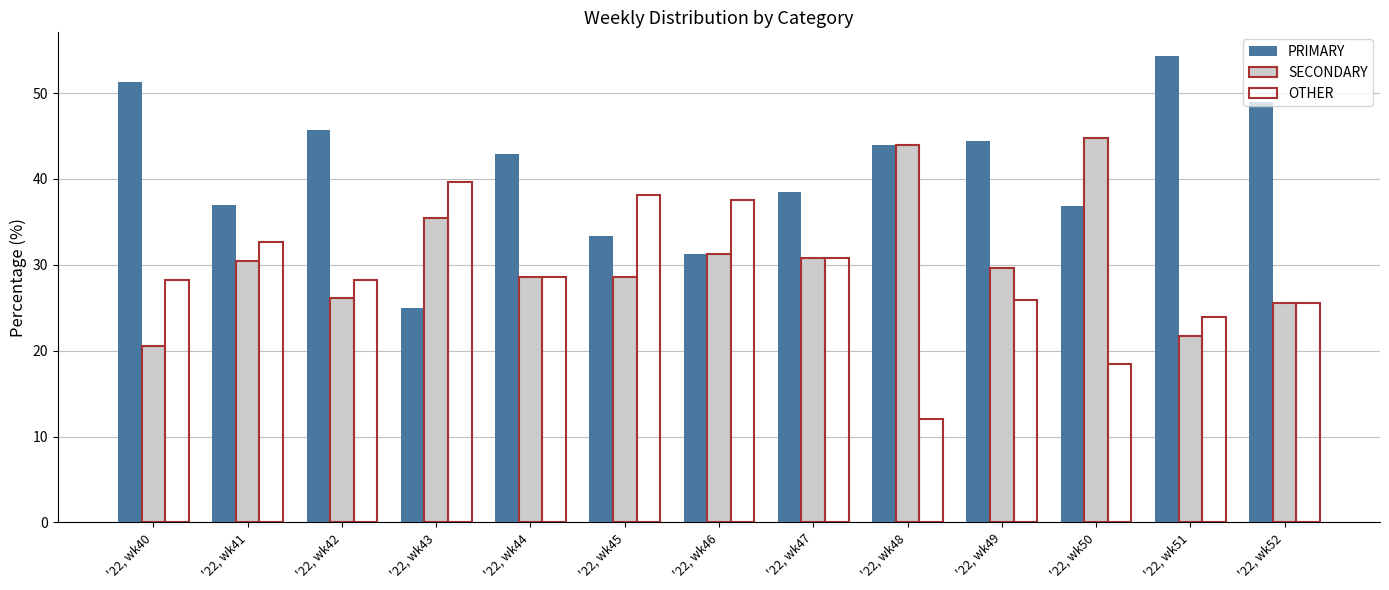

True or false: OTHER has a value of 42.4 at '22, wk51.

False